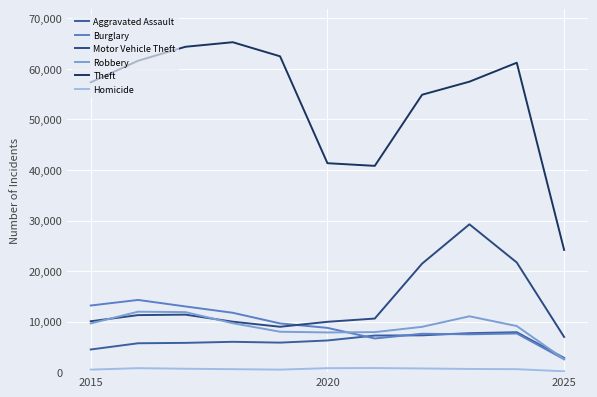

In Robbery, how many points are lower than both neighbors (excluding endpoints)?

1